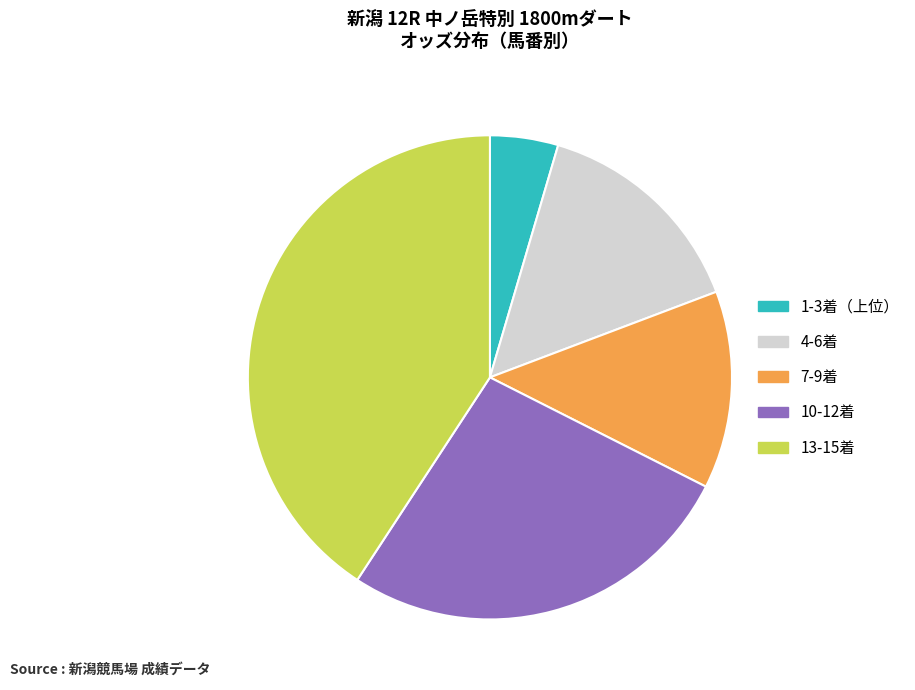

Rank the categories by value from highest to lowest.

13-15着, 10-12着, 4-6着, 7-9着, 1-3着（上位）